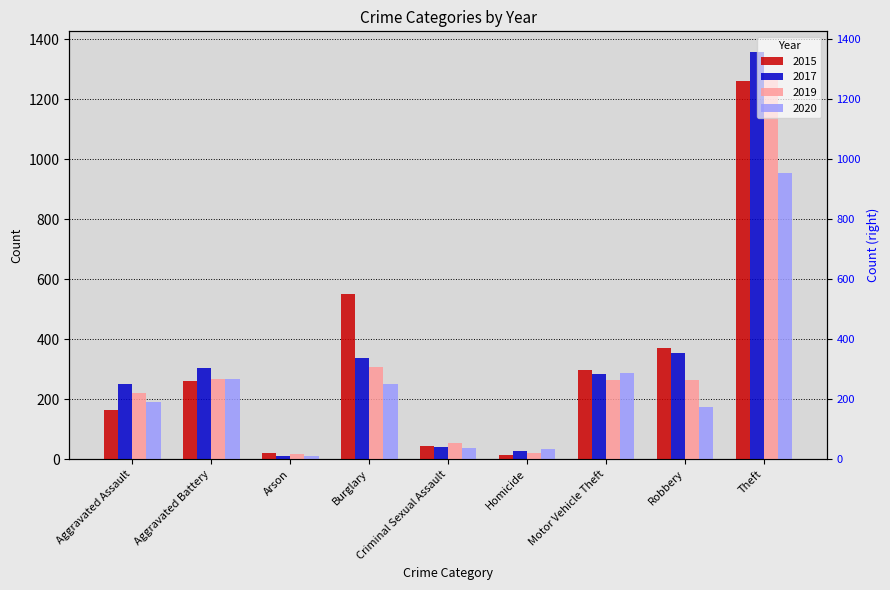

Reading left to right, what are all the values shown in this chart?

2015: Aggravated Assault=164	Aggravated Battery=260	Arson=22	Burglary=552	Criminal Sexual Assault=43	Homicide=13	Motor Vehicle Theft=299	Robbery=372	Theft=1263
2017: Aggravated Assault=251	Aggravated Battery=303	Arson=12	Burglary=339	Criminal Sexual Assault=41	Homicide=27	Motor Vehicle Theft=285	Robbery=356	Theft=1359
2019: Aggravated Assault=220	Aggravated Battery=267	Arson=16	Burglary=308	Criminal Sexual Assault=54	Homicide=21	Motor Vehicle Theft=263	Robbery=264	Theft=1288
2020: Aggravated Assault=192	Aggravated Battery=269	Arson=12	Burglary=252	Criminal Sexual Assault=39	Homicide=34	Motor Vehicle Theft=287	Robbery=174	Theft=954